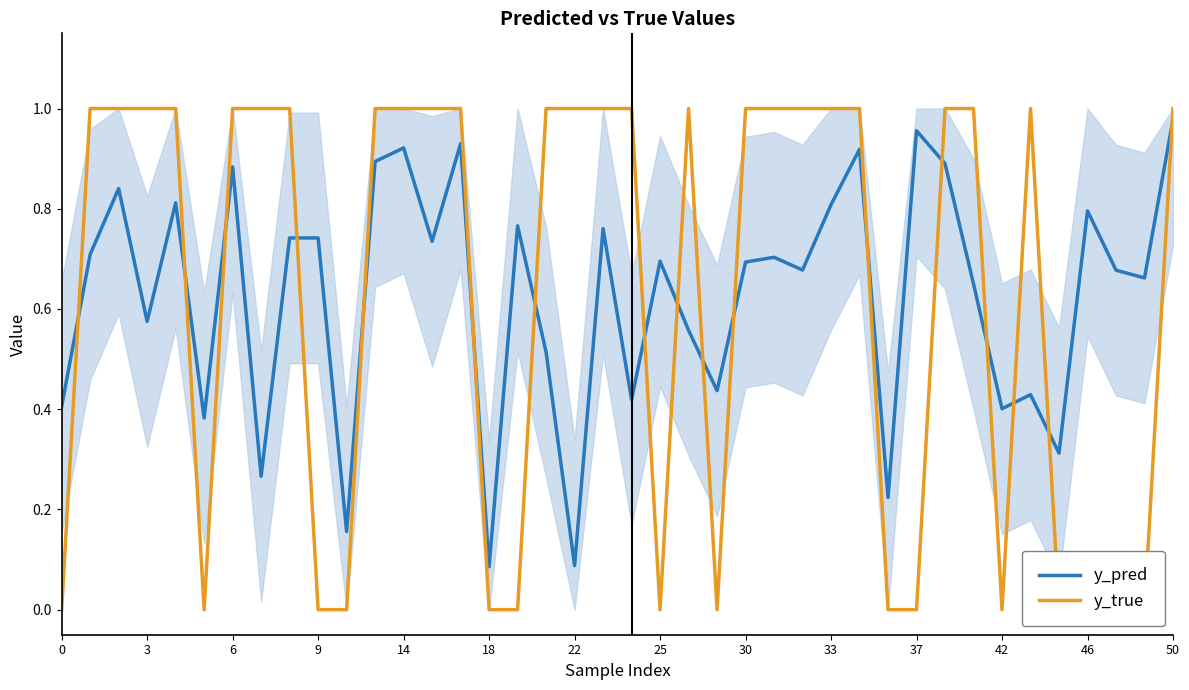

The value of y_pred at 50 is 0.6. True or false?

False